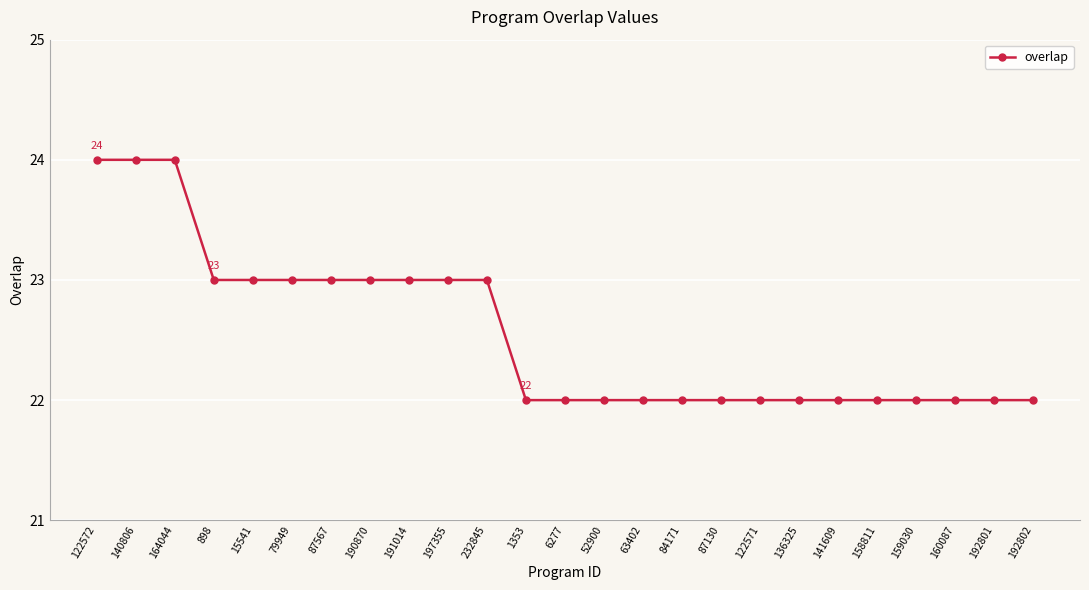

What is the label of the 14th point from the left?

52900